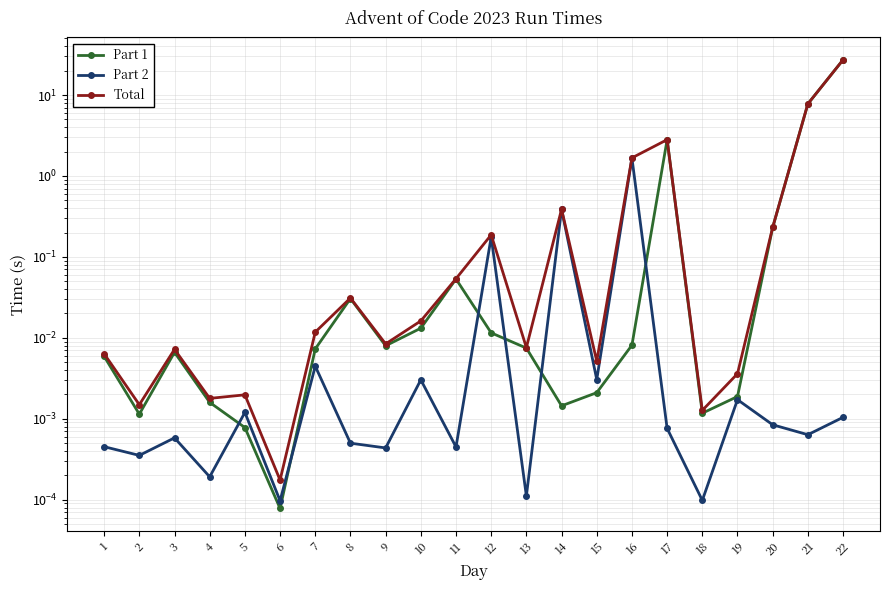

Is the value of Part 2 at 17 greater than the value of Total at 11?

No